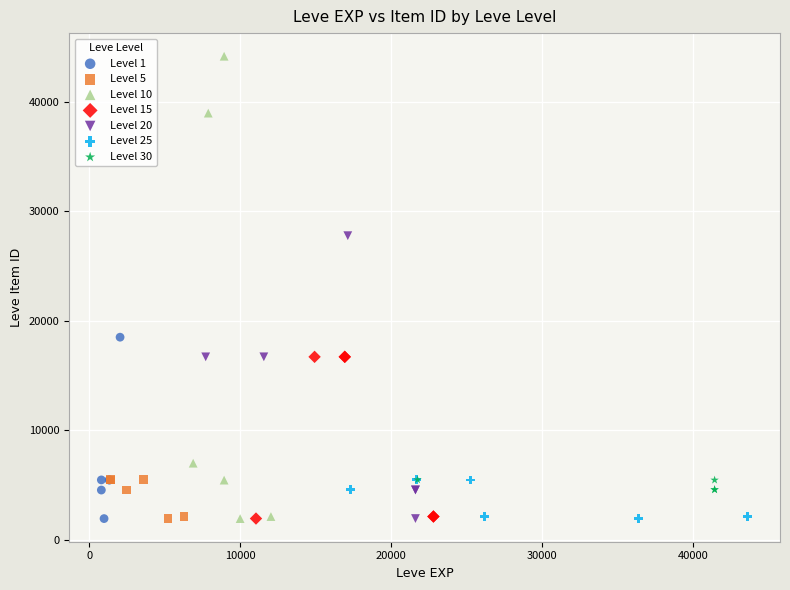

Which series has the largest Y range (max minus min)?

Level 10